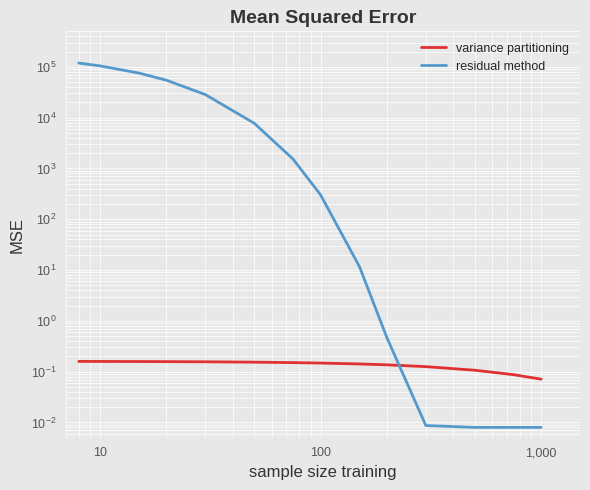

The residual method series shows 157.1 at 100. True or false?

False